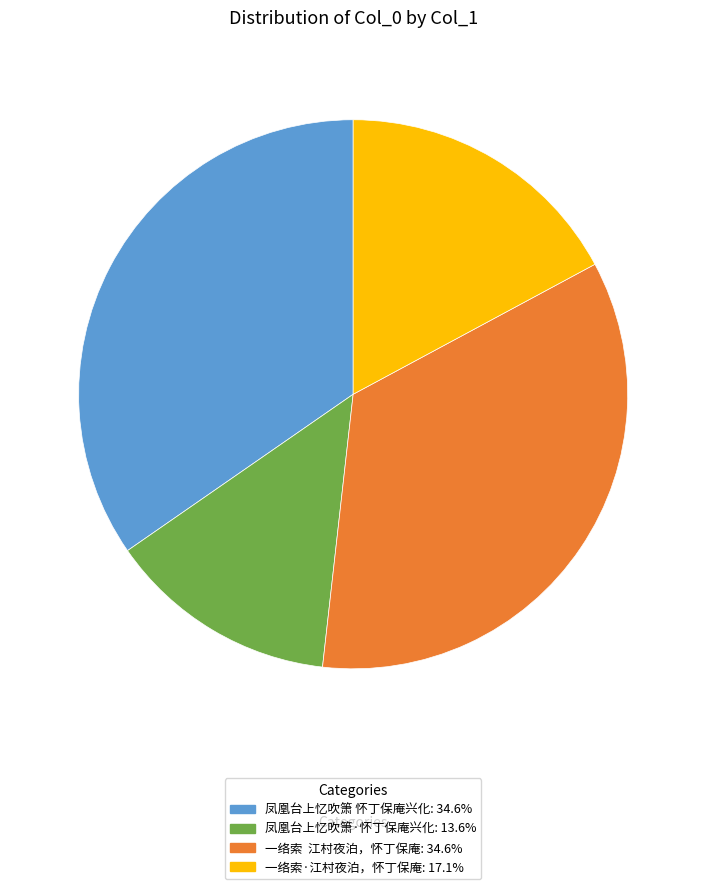

Which has a higher value, 凤凰台上忆吹箫·怀丁保庵兴化 or 凤凰台上忆吹箫 怀丁保庵兴化?

凤凰台上忆吹箫 怀丁保庵兴化